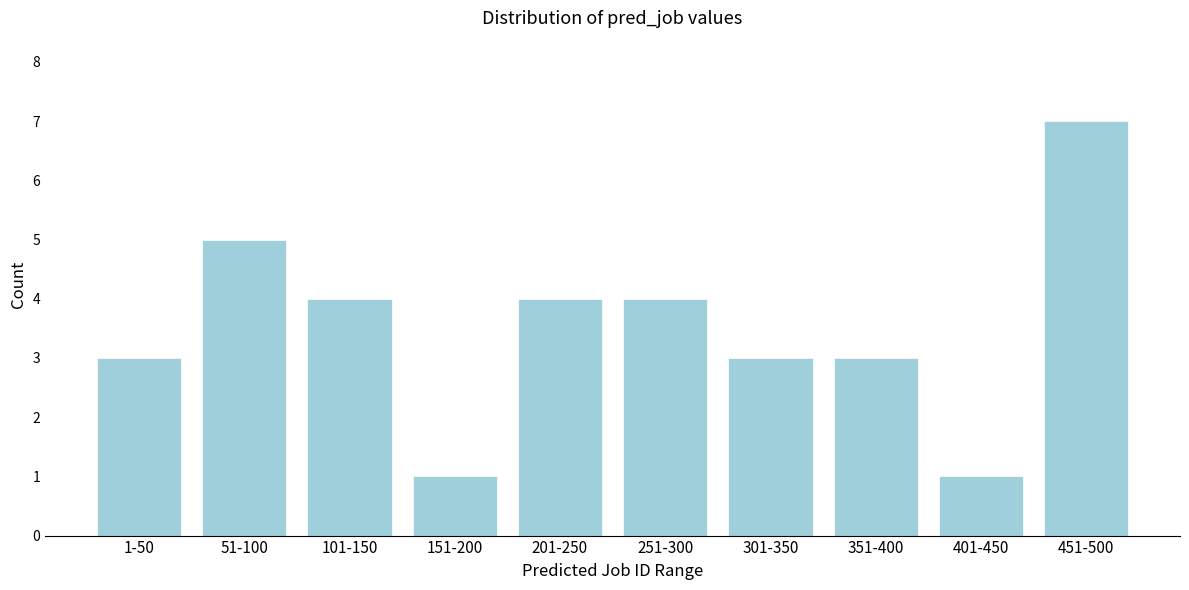

Reading right to left, extract all data points from this chart.

451-500=7	401-450=1	351-400=3	301-350=3	251-300=4	201-250=4	151-200=1	101-150=4	51-100=5	1-50=3